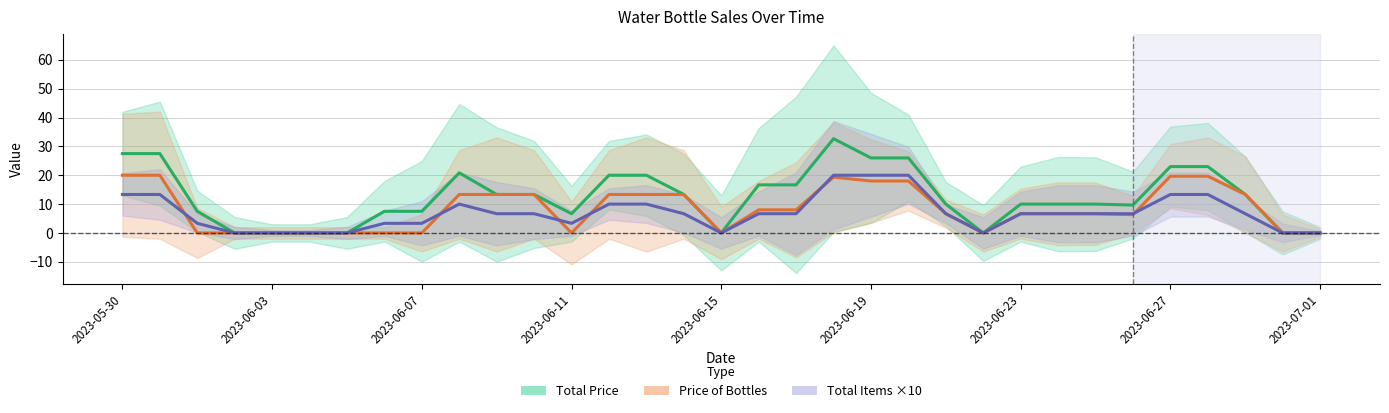

Rank the series by their average value, from lowest to highest.

Total Items ×10, Price of Bottles, Total Price